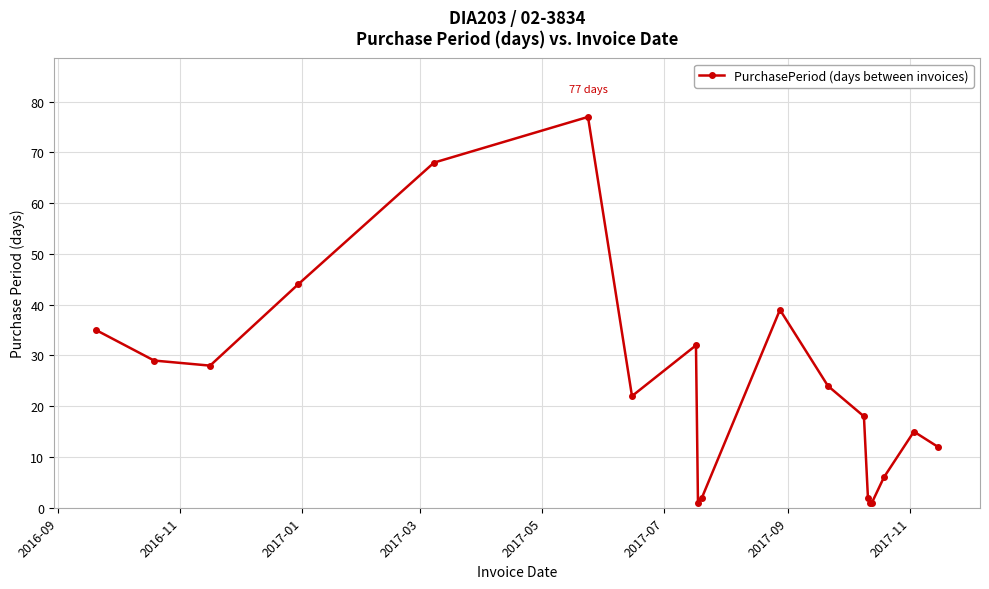

What is the difference between the second highest and second lowest values?

67